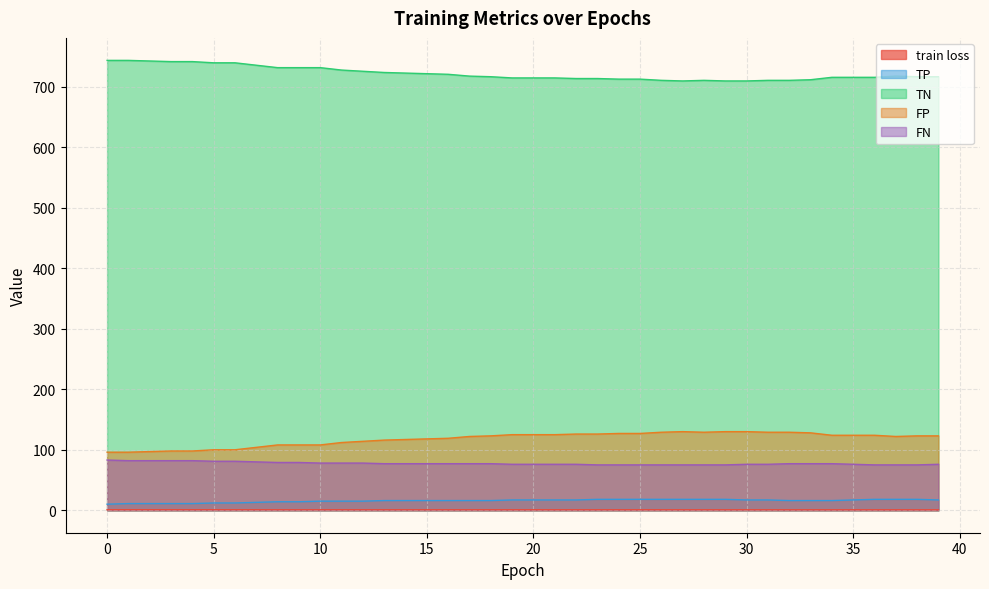

How many interior local peaks does the TN series have?

2